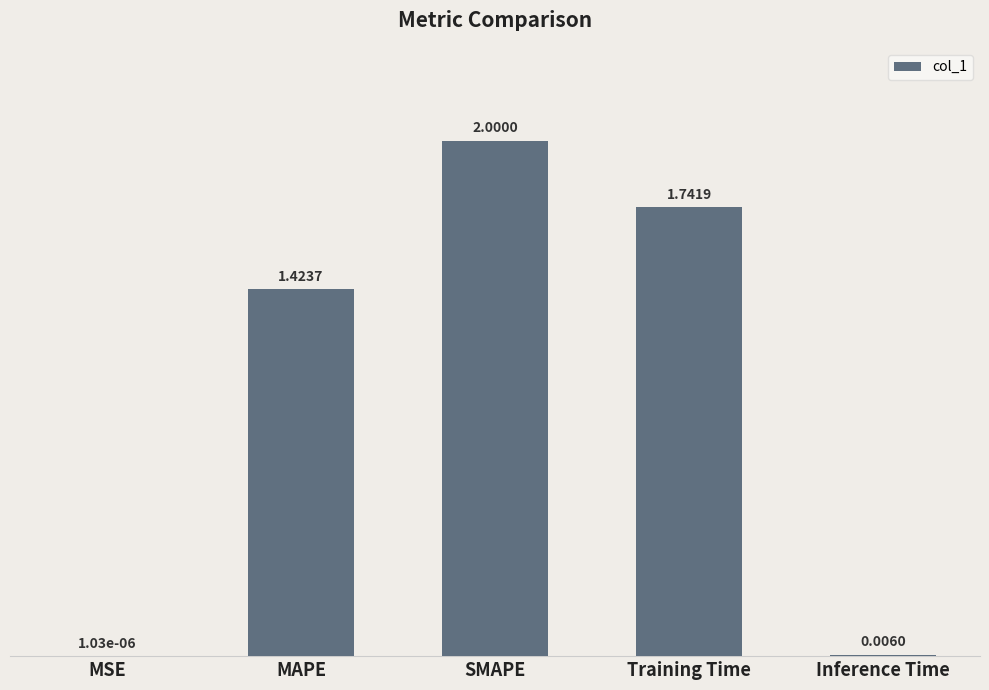

At which category does the chart reach its peak across all series?

SMAPE